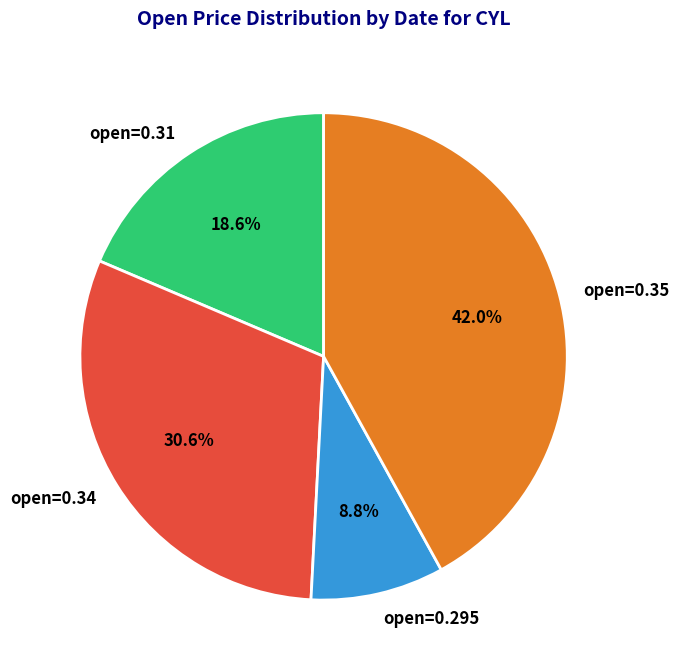

Rank the categories by value from highest to lowest.

open=0.35, open=0.34, open=0.31, open=0.295